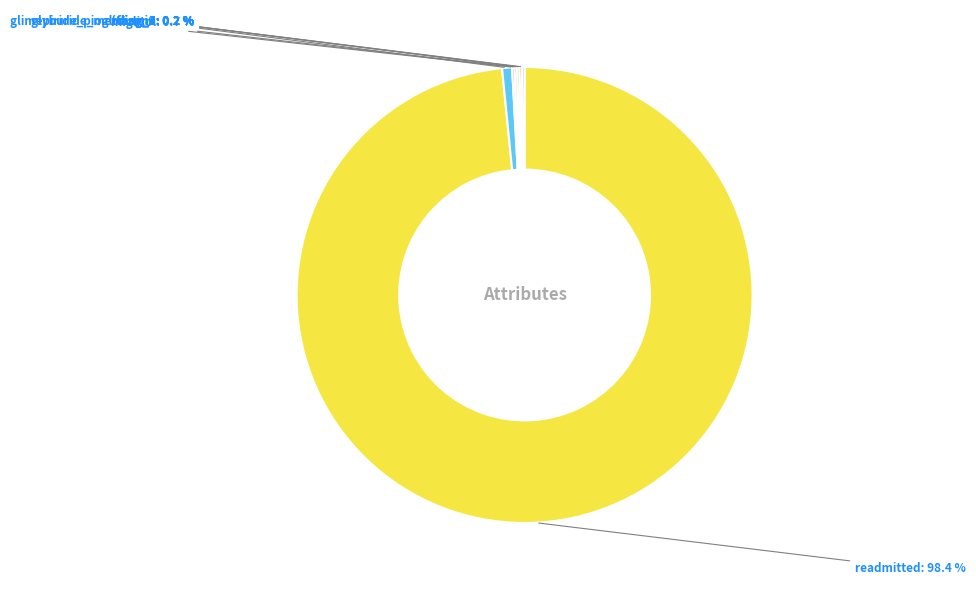

What is the largest slice in the pie chart?

readmitted